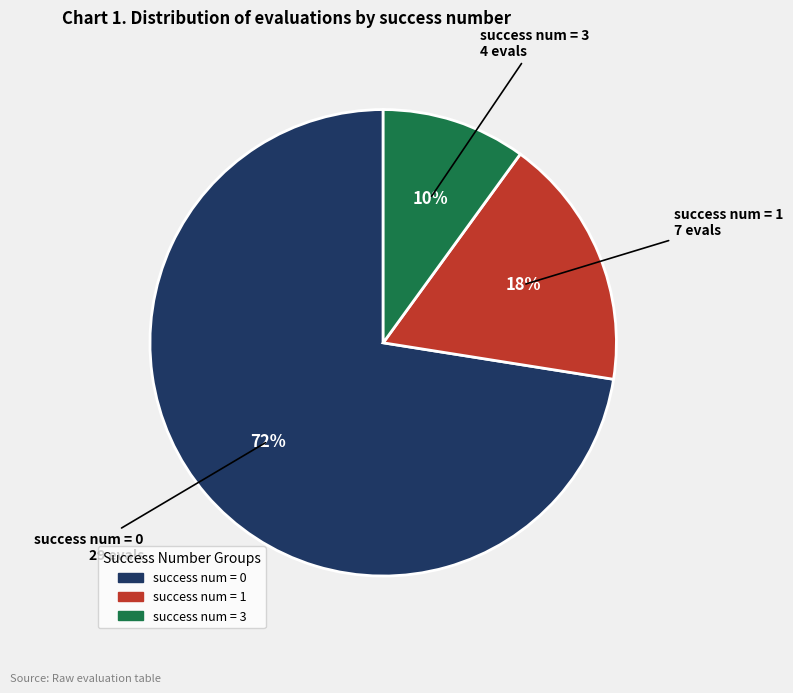

To the nearest percent, what is the difference between the largest and smallest slice percentages?

62%